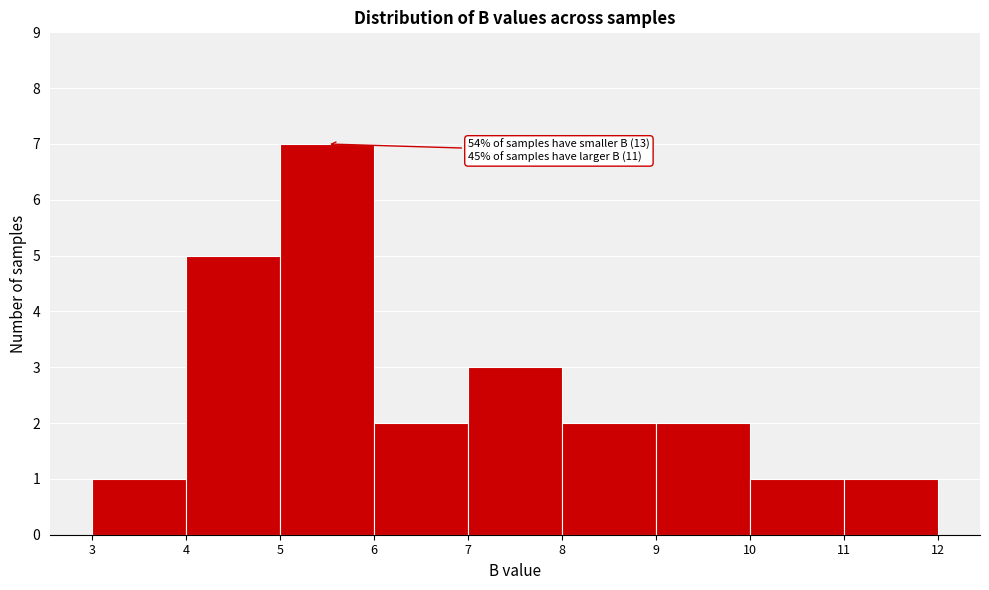

Over which range of the x-axis is the bar tallest?

5 to 6